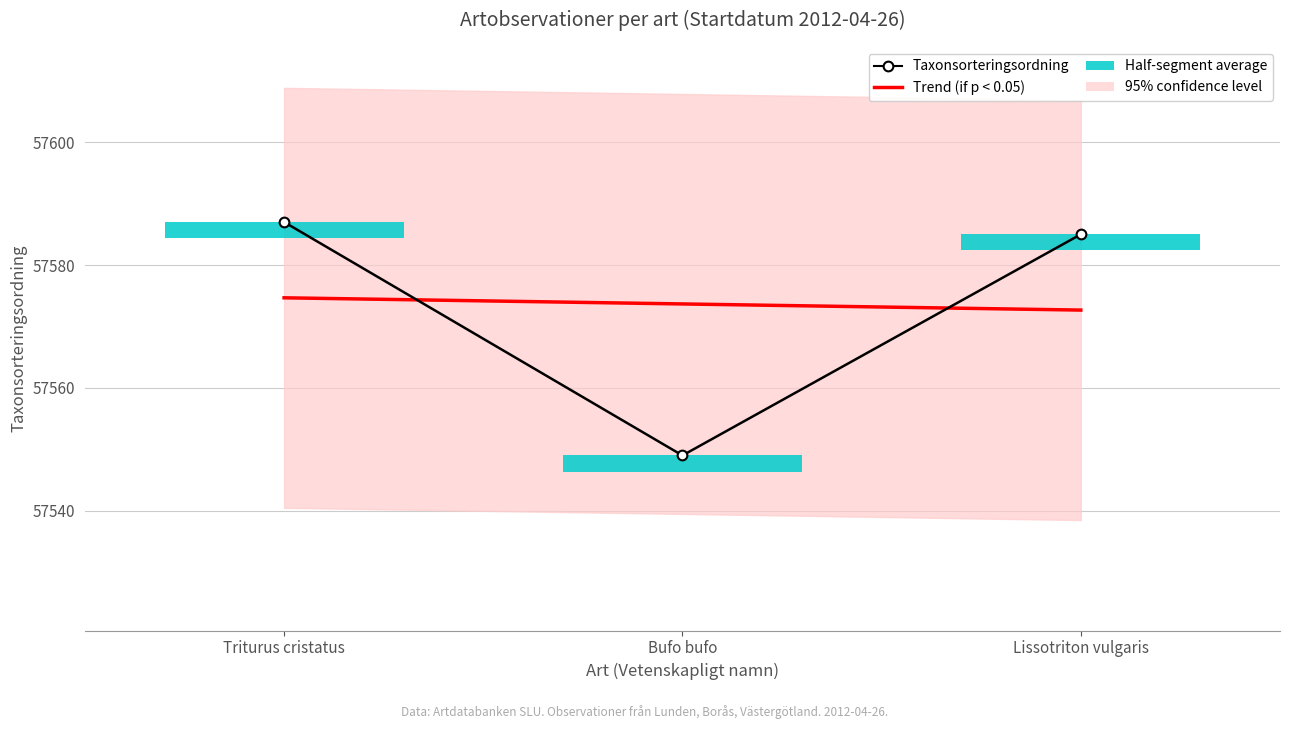

Count the Trend (if p < 0.05) values in the range 57572 to 57574.

2